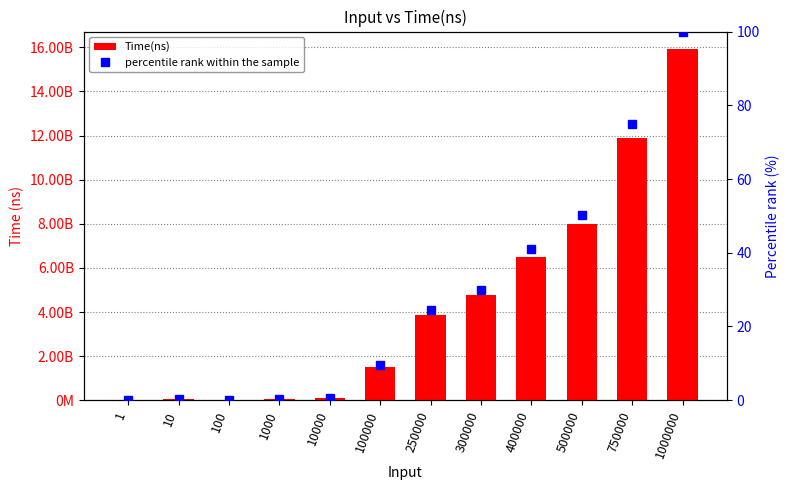

Rank the categories by Time(ns) value from lowest to highest.

1, 100, 10, 1000, 10000, 100000, 250000, 300000, 400000, 500000, 750000, 1000000